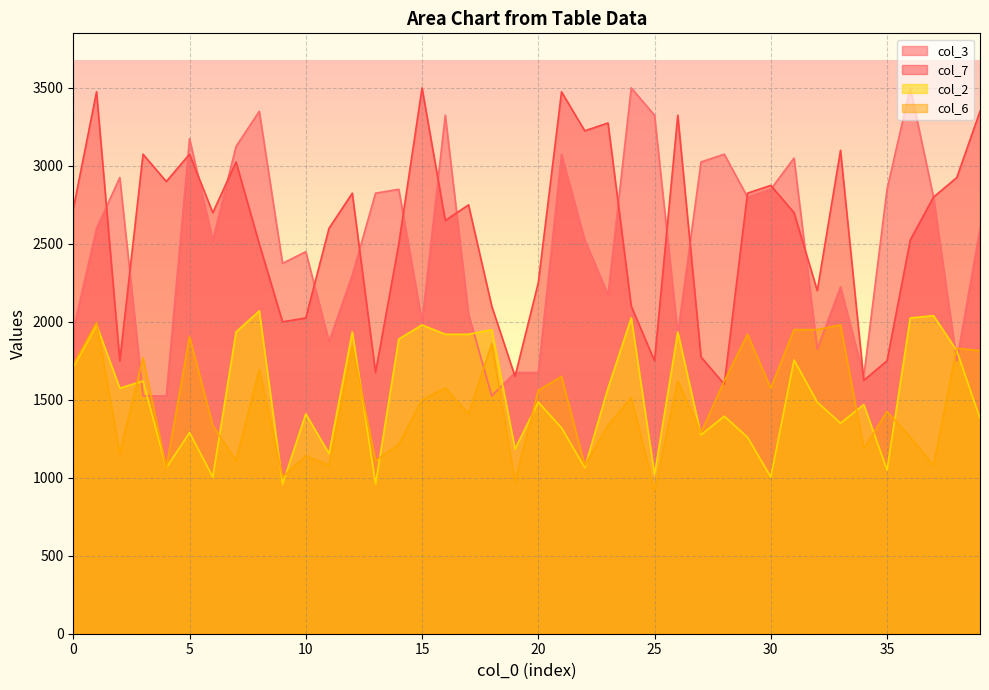

True or false: col_3 has more than 1 interior local peaks.

True